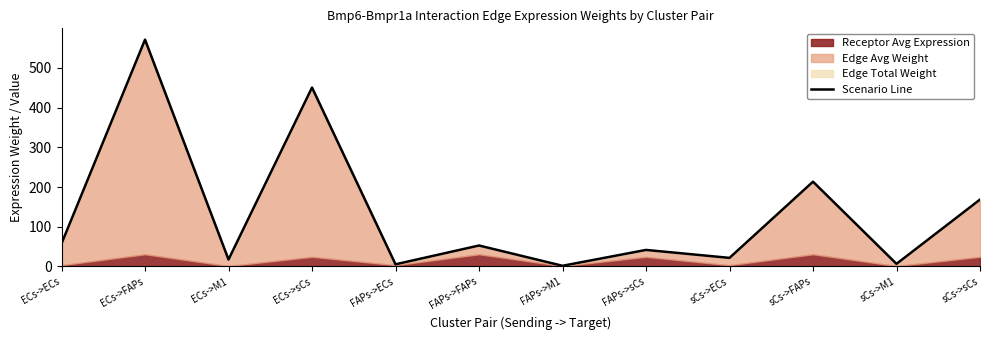

What is the label of the 3rd point from the right?

sCs->FAPs